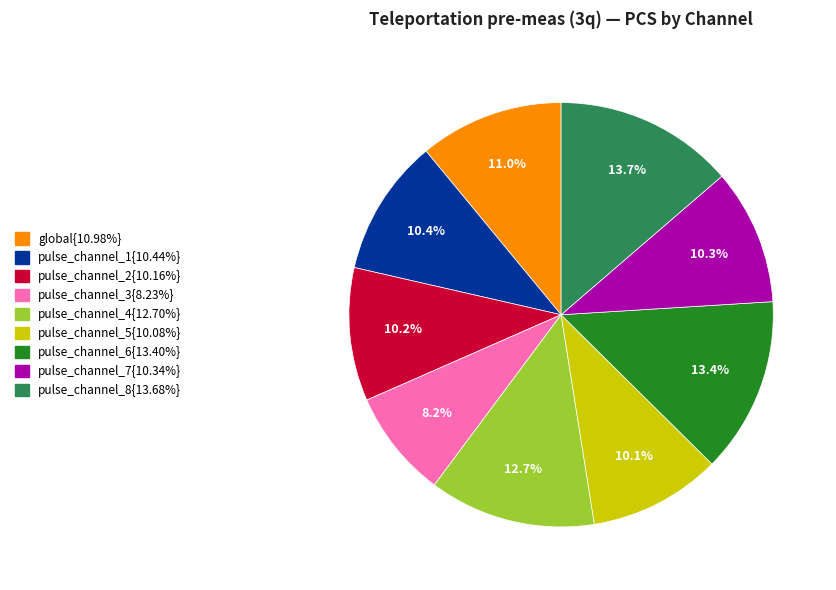

Is there a majority slice in this chart?

No